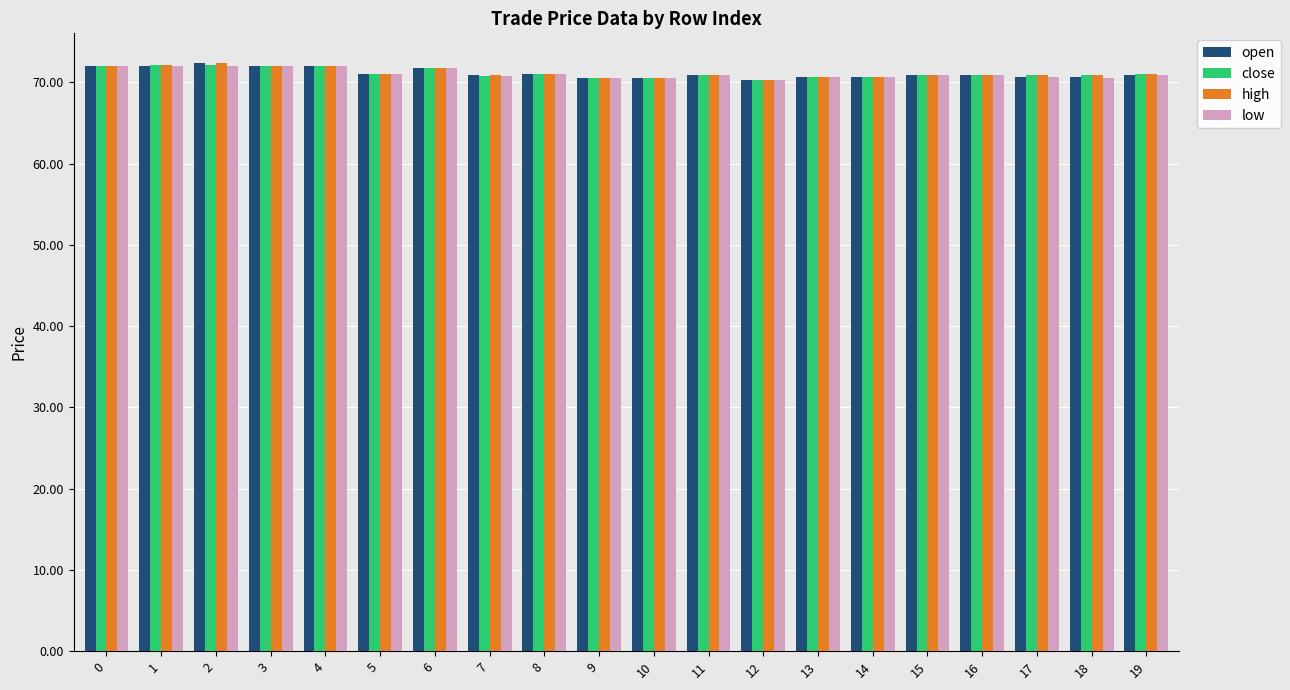

The value of low at 5 is 30.7. True or false?

False